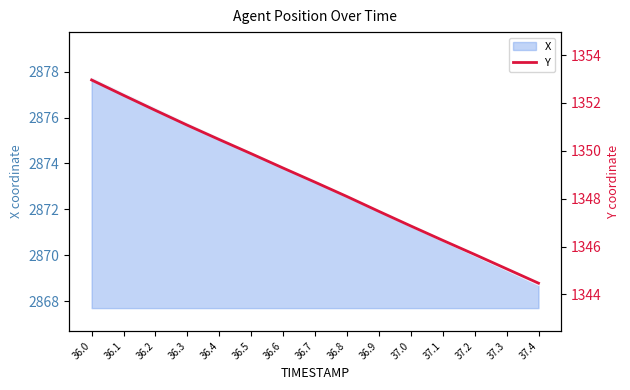

Between 36.7 and 36.8, which is larger?

36.7